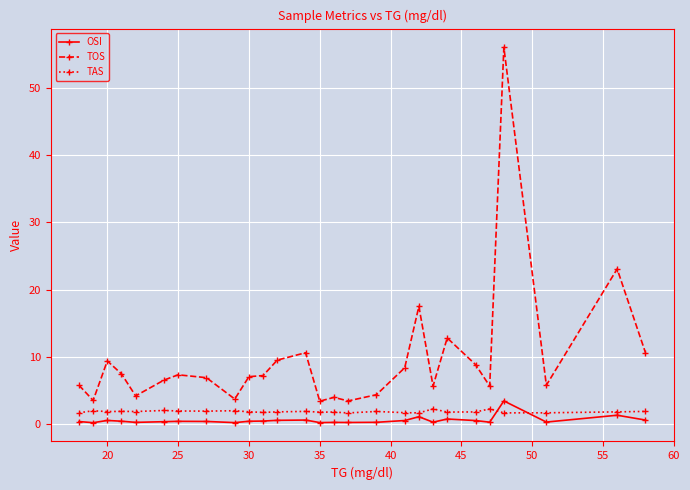

True or false: OSI has more than 2 points higher than both neighbors.

True